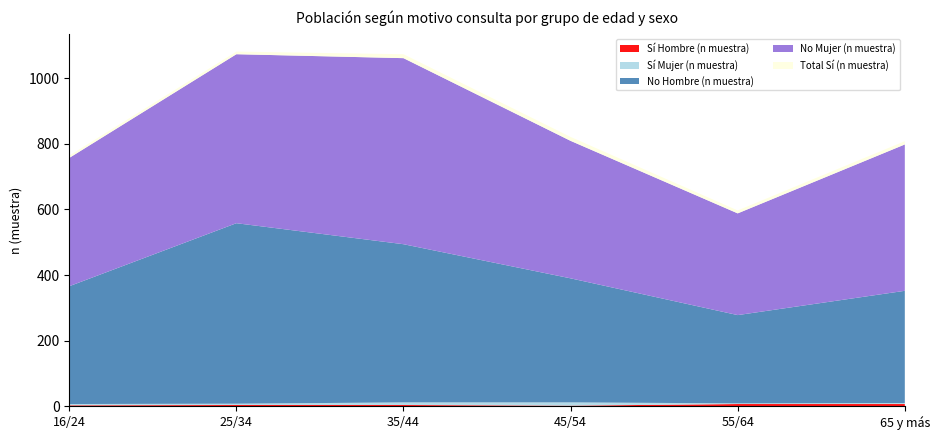

Reading right to left, what are all the values shown in this chart?

Sí Hombre (n muestra): 65 y más=7	55/64=7	45/54=2	35/44=4	25/34=4	16/24=3
Sí Mujer (n muestra): 65 y más=3	55/64=2	45/54=10	35/44=8	25/34=4	16/24=4
No Hombre (n muestra): 65 y más=342	55/64=269	45/54=378	35/44=482	25/34=550	16/24=359
No Mujer (n muestra): 65 y más=446	55/64=310	45/54=419	35/44=567	25/34=515	16/24=391
Total Sí (n muestra): 65 y más=10	55/64=9	45/54=12	35/44=12	25/34=8	16/24=7